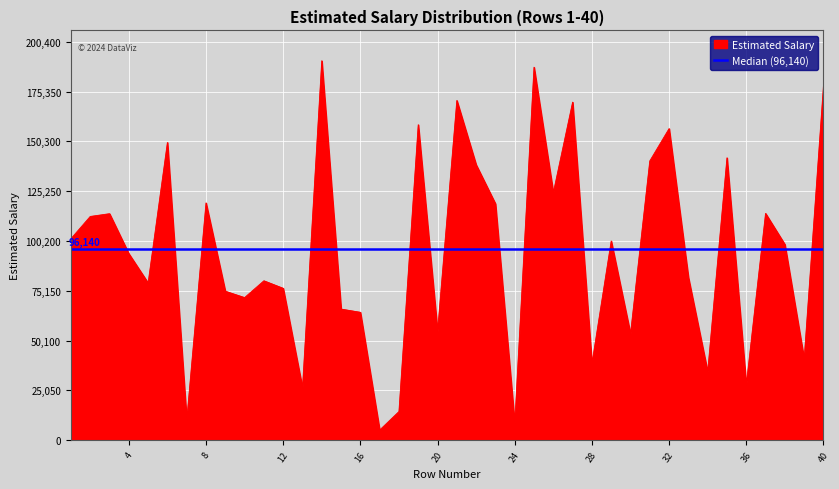

Where is the first local maximum?

3